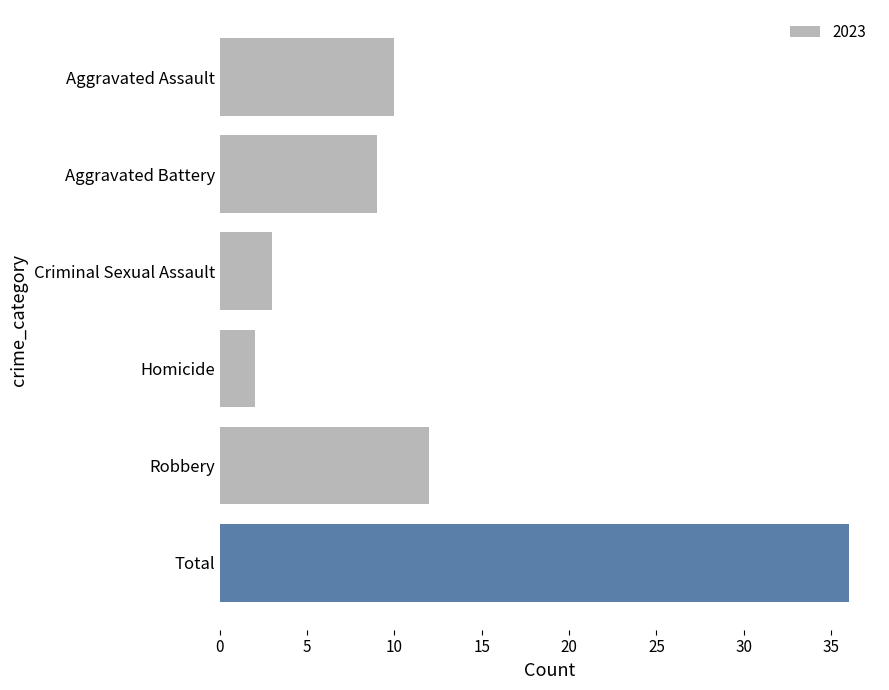

What is the difference between the second highest and minimum values?

10